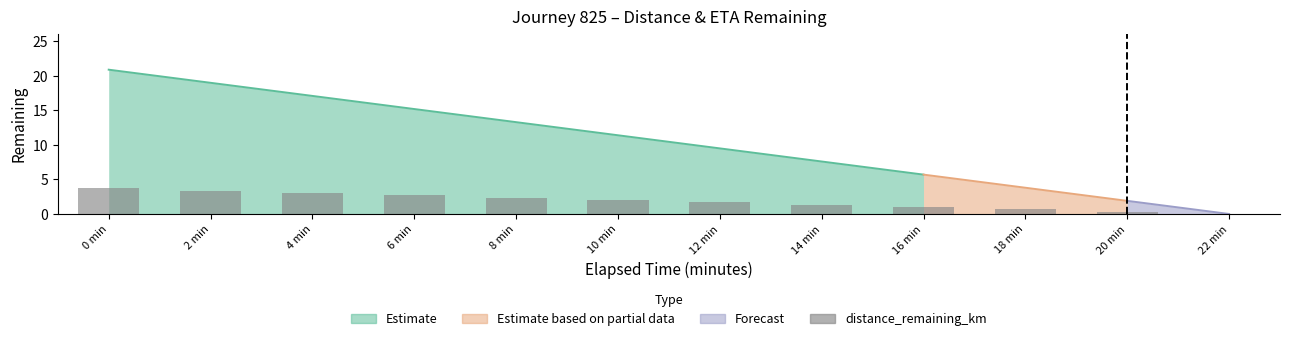

List the labels in order of value, smallest first.

22 min, 20 min, 18 min, 16 min, 14 min, 12 min, 10 min, 8 min, 6 min, 4 min, 2 min, 0 min